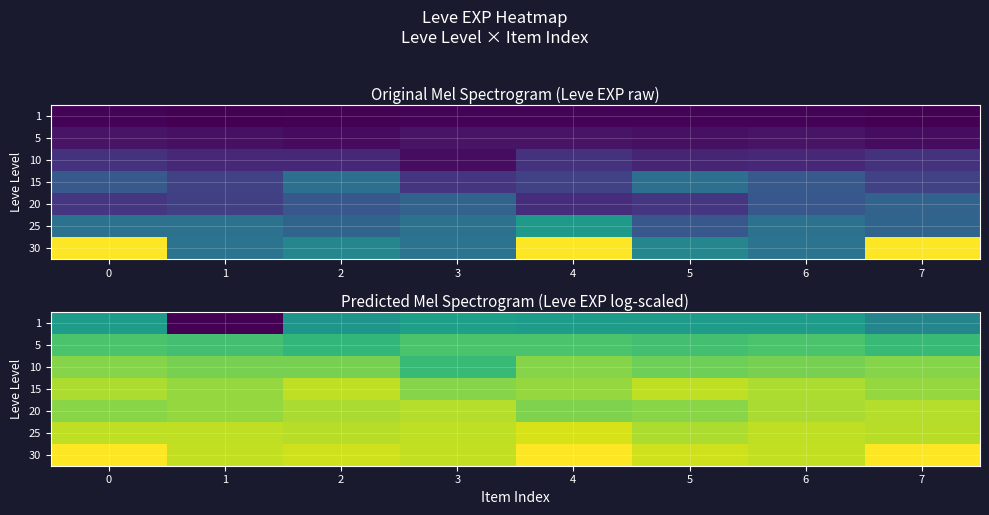

What is the difference between the highest and lowest values at 4?

4.7